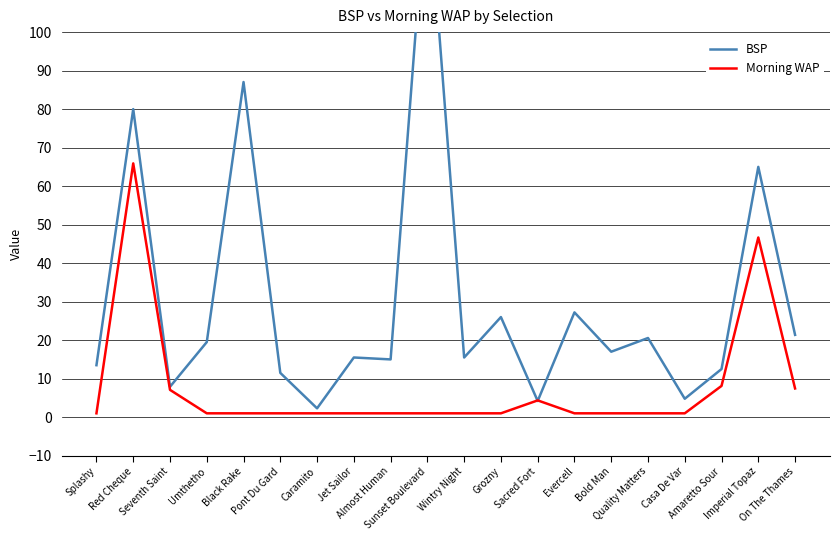

In BSP, how many points are higher than both neighbors (excluding endpoints)?

8